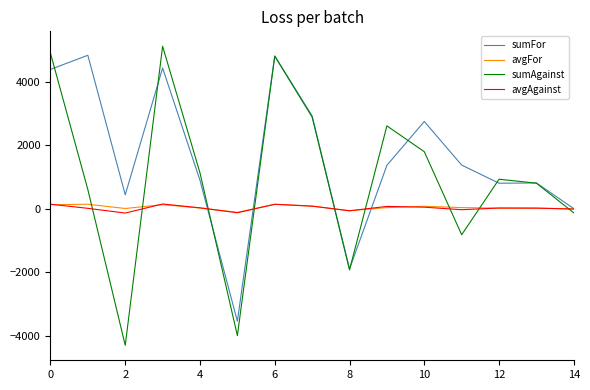

How many lines are shown in the chart?

4